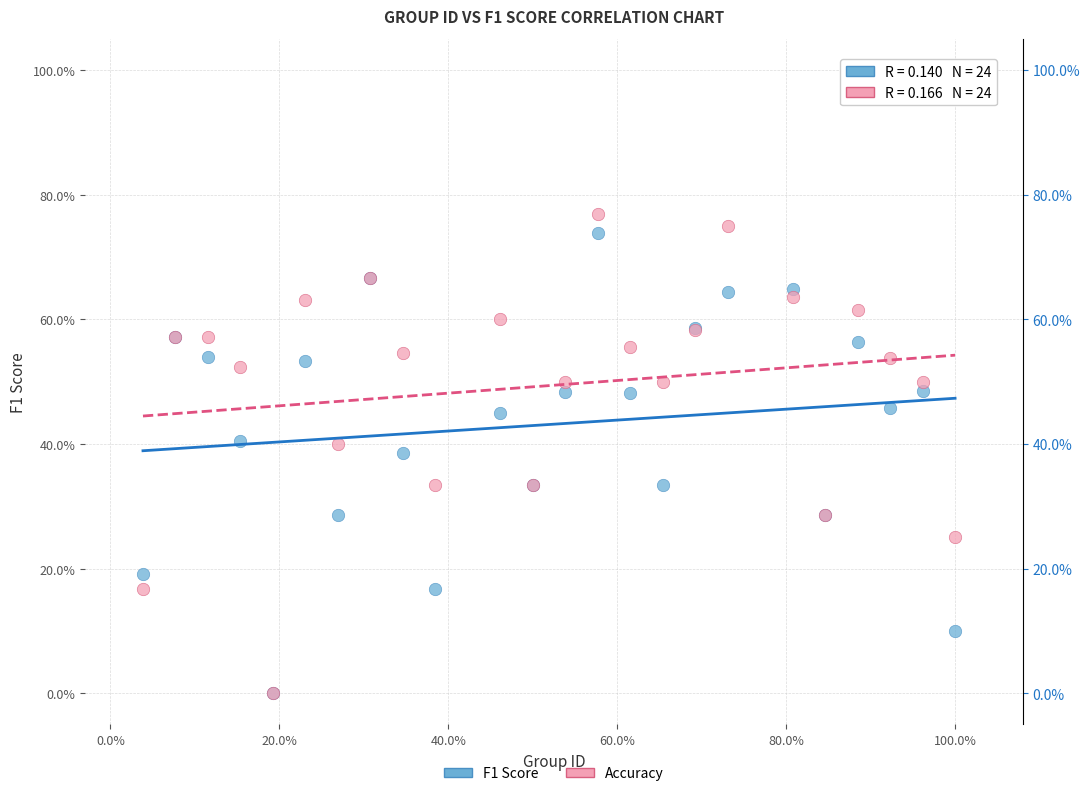

Which series has the largest Y range (max minus min)?

Accuracy